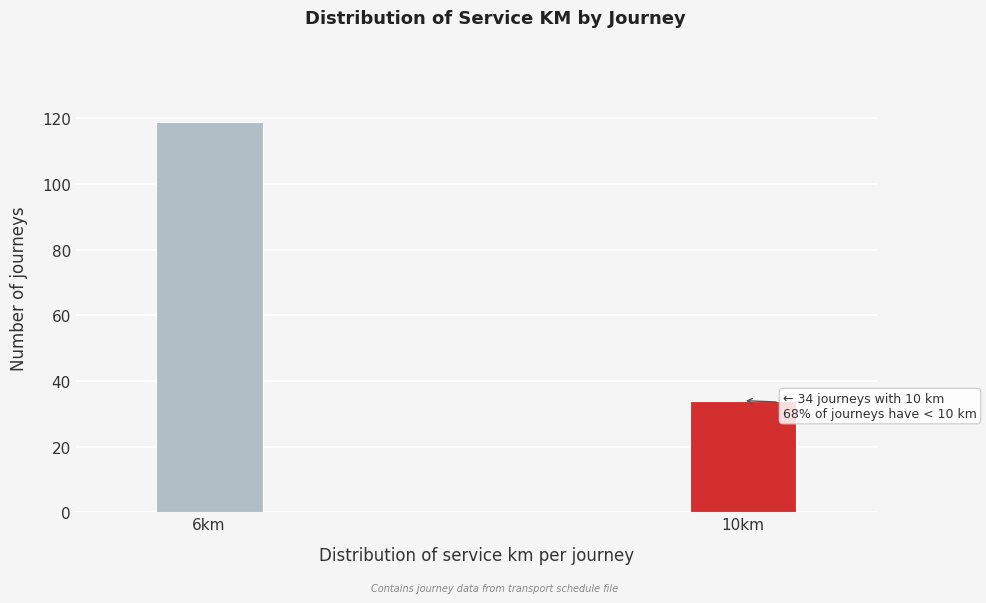

Reading left to right, what are all the values shown in this chart?

119	34